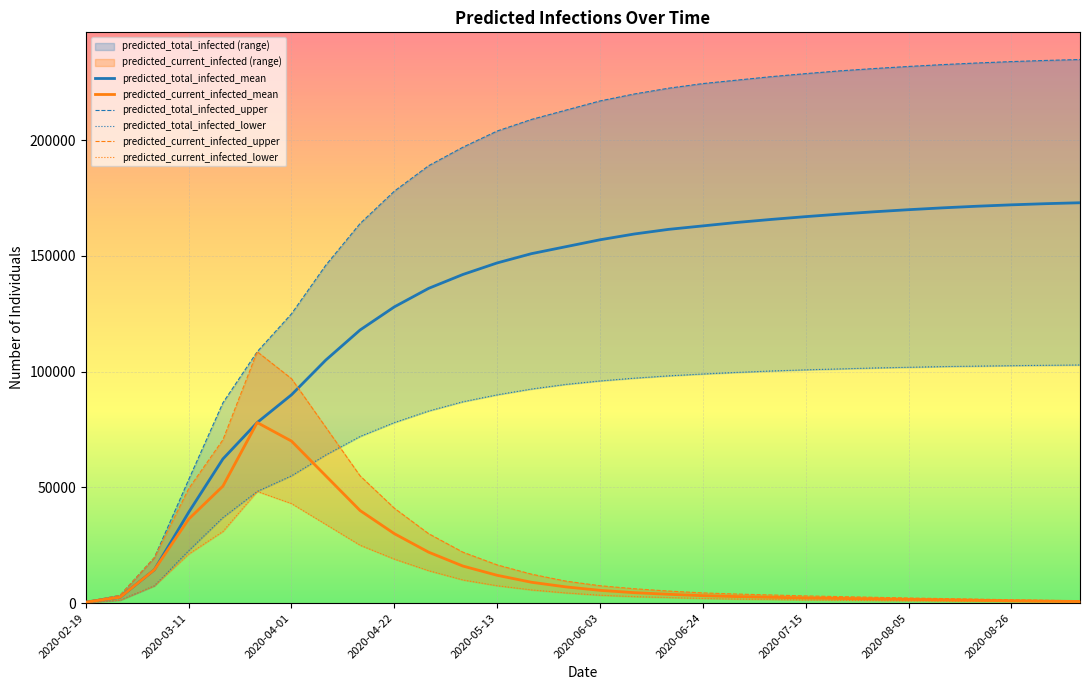

What are all the series names shown in the legend?

predicted_total_infected_mean, predicted_current_infected_mean, predicted_total_infected_upper, predicted_total_infected_lower, predicted_current_infected_upper, predicted_current_infected_lower